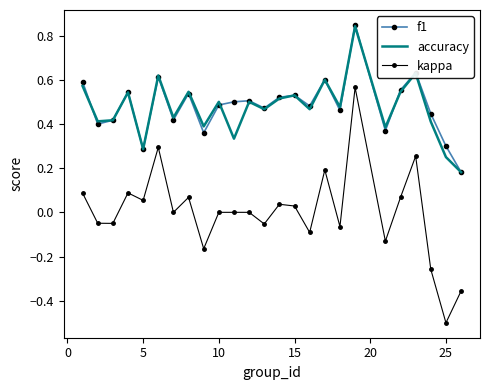

Which series has the largest range (max minus min)?

kappa